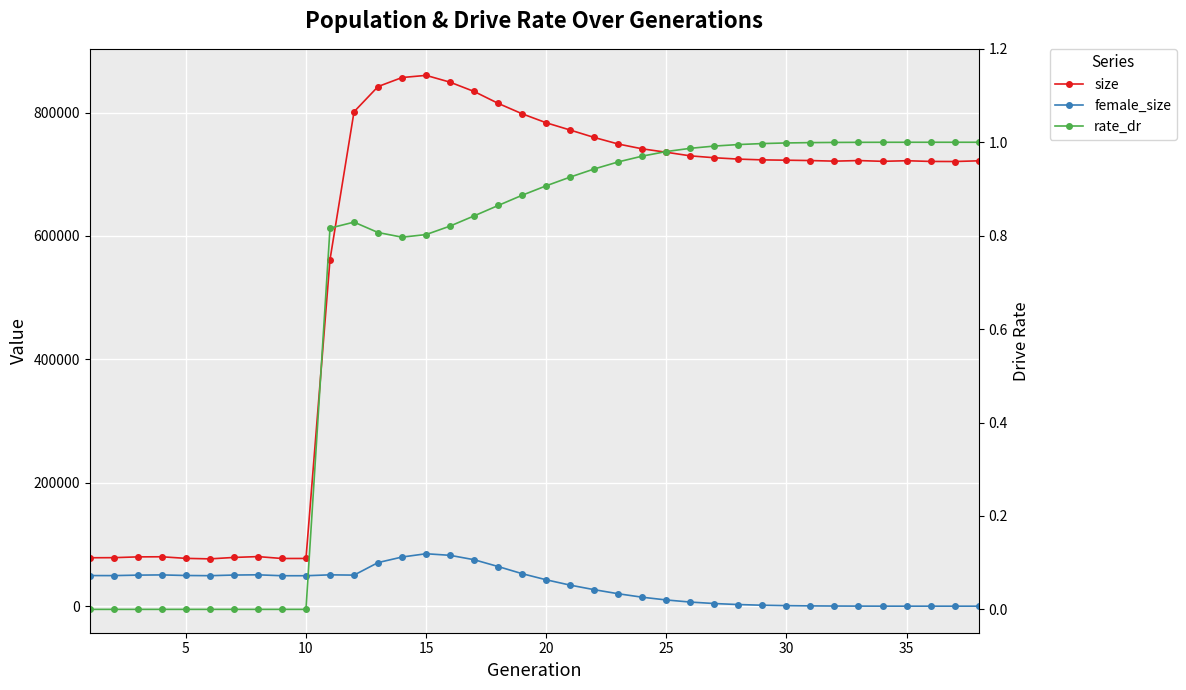

True or false: female_size and rate_dr cross at least once.

True